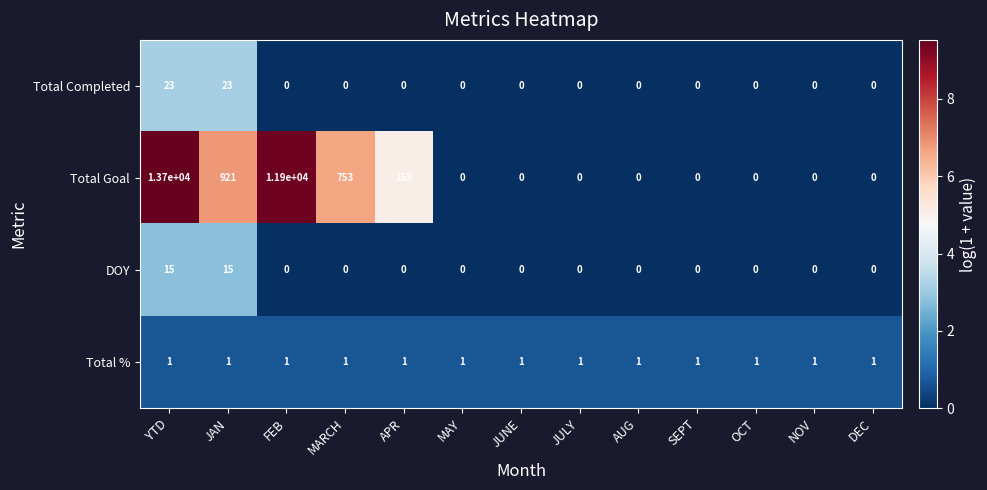

What is the difference between the maximum and minimum values in the DOY series?

15